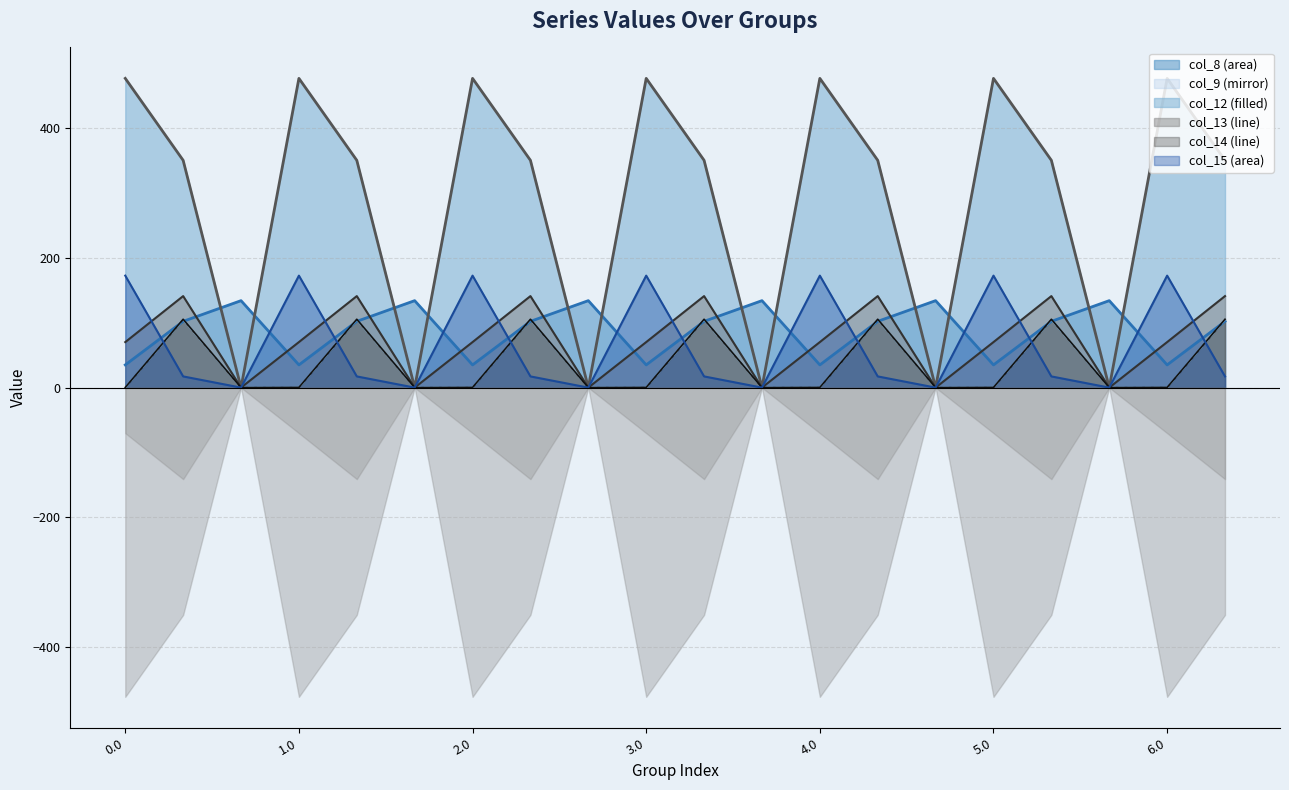

Which series has the largest total across all categories?

col_12